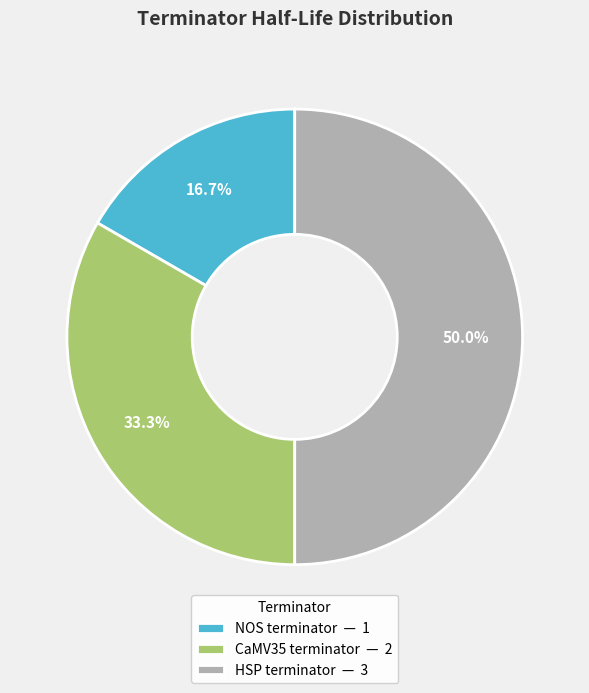

To the nearest percent, what is the difference between the NOS terminator and CaMV35 terminator slice percentages?

17%